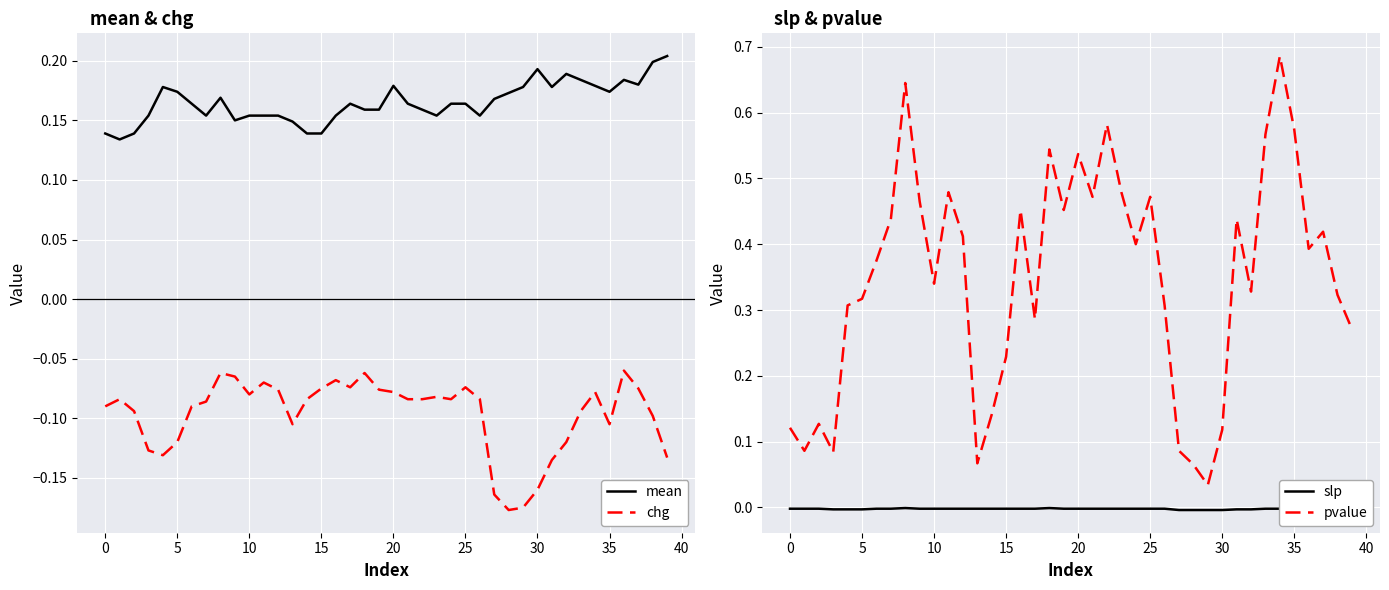

True or false: mean and pvalue cross at least once.

True